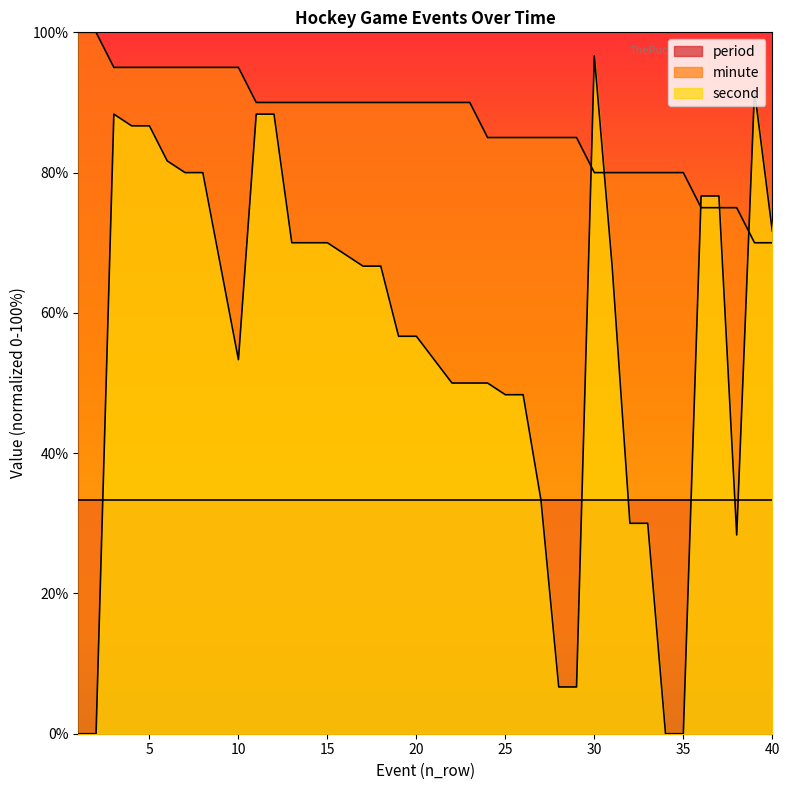

Between which two adjacent categories do minute and second first intersect?

29 and 30